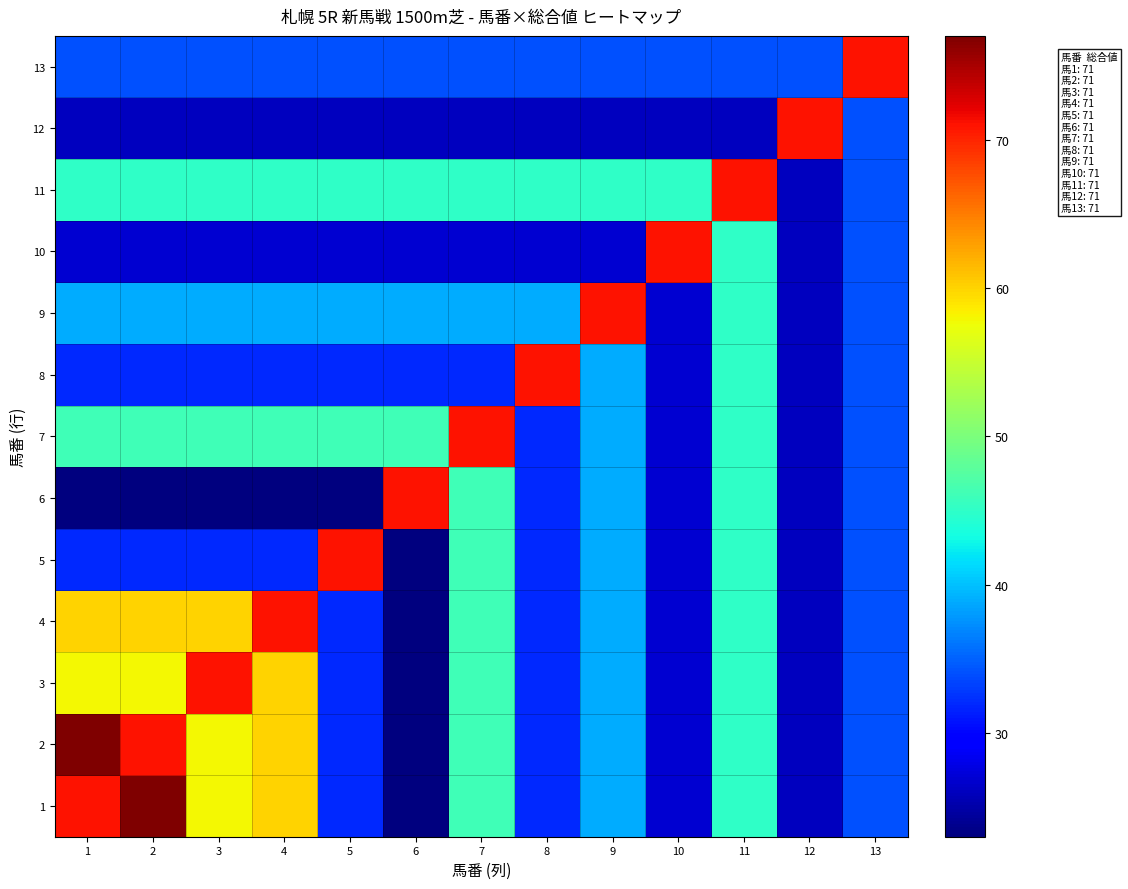

Reading right to left, what are all the values shown in this chart?

1: 13=34	12=26	11=45	10=27	9=39	8=32	7=46	6=23	5=32	4=60	3=58	2=77	1=71
2: 13=34	12=26	11=45	10=27	9=39	8=32	7=46	6=23	5=32	4=60	3=58	2=71	1=77
3: 13=34	12=26	11=45	10=27	9=39	8=32	7=46	6=23	5=32	4=60	3=71	2=58	1=58
4: 13=34	12=26	11=45	10=27	9=39	8=32	7=46	6=23	5=32	4=71	3=60	2=60	1=60
5: 13=34	12=26	11=45	10=27	9=39	8=32	7=46	6=23	5=71	4=32	3=32	2=32	1=32
6: 13=34	12=26	11=45	10=27	9=39	8=32	7=46	6=71	5=23	4=23	3=23	2=23	1=23
7: 13=34	12=26	11=45	10=27	9=39	8=32	7=71	6=46	5=46	4=46	3=46	2=46	1=46
8: 13=34	12=26	11=45	10=27	9=39	8=71	7=32	6=32	5=32	4=32	3=32	2=32	1=32
9: 13=34	12=26	11=45	10=27	9=71	8=39	7=39	6=39	5=39	4=39	3=39	2=39	1=39
10: 13=34	12=26	11=45	10=71	9=27	8=27	7=27	6=27	5=27	4=27	3=27	2=27	1=27
11: 13=34	12=26	11=71	10=45	9=45	8=45	7=45	6=45	5=45	4=45	3=45	2=45	1=45
12: 13=34	12=71	11=26	10=26	9=26	8=26	7=26	6=26	5=26	4=26	3=26	2=26	1=26
13: 13=71	12=34	11=34	10=34	9=34	8=34	7=34	6=34	5=34	4=34	3=34	2=34	1=34